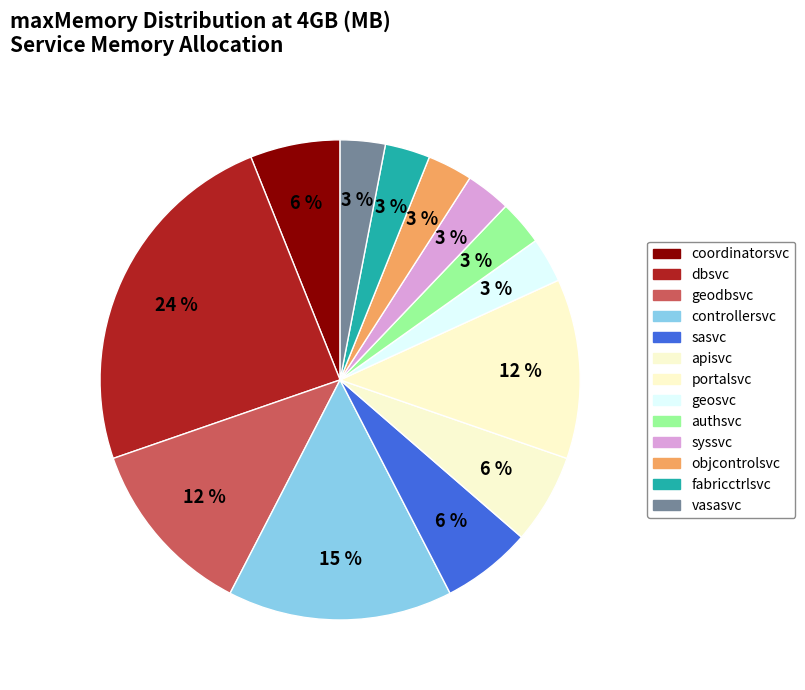

Is the sum of fabricctrlsvc and objcontrolsvc greater than half?

No